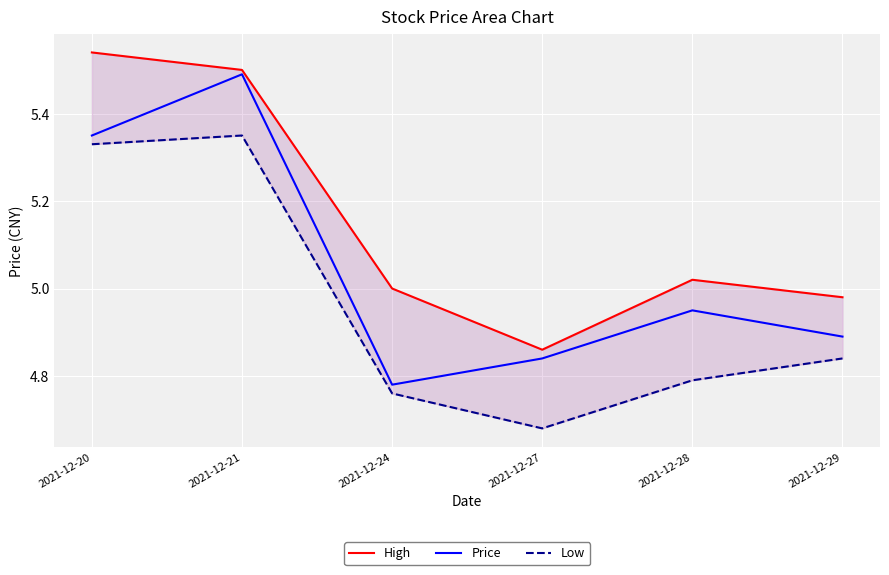

Read the Low value at 2021-12-21.

5.3